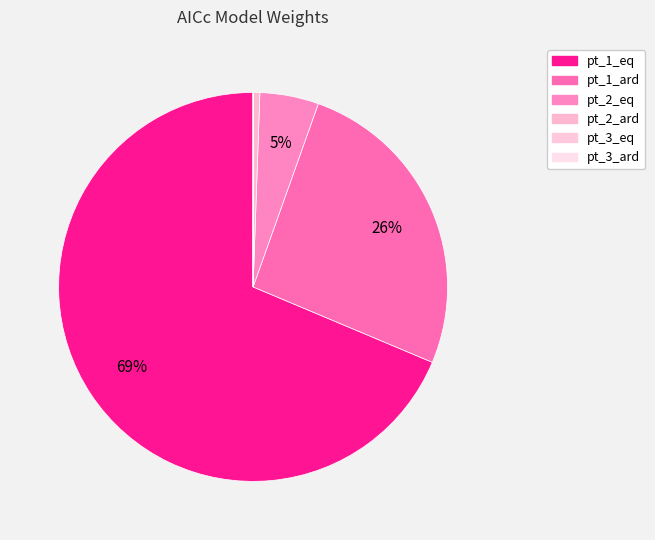

To the nearest percent, what is the combined percentage of pt_1_eq and pt_3_eq?

69%